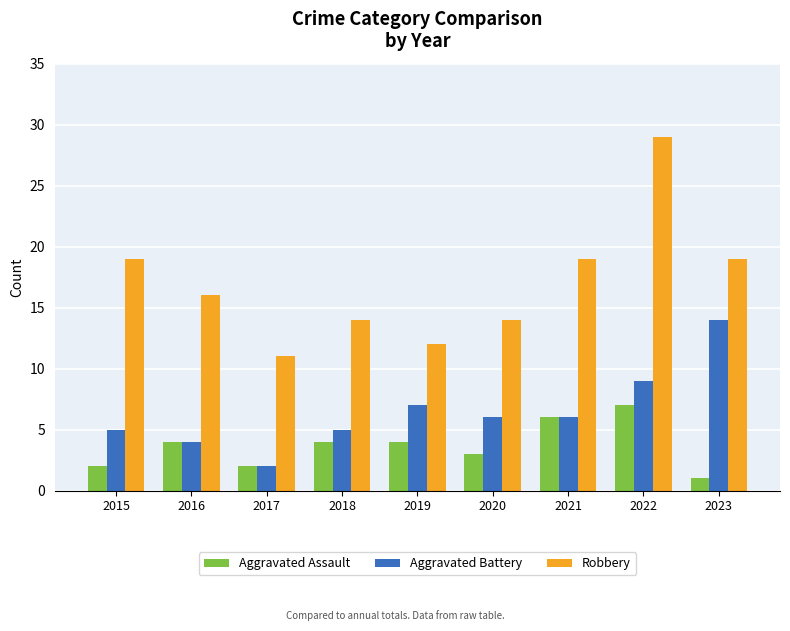

What is the value of the Aggravated Assault bar at the 1st from the left?

2